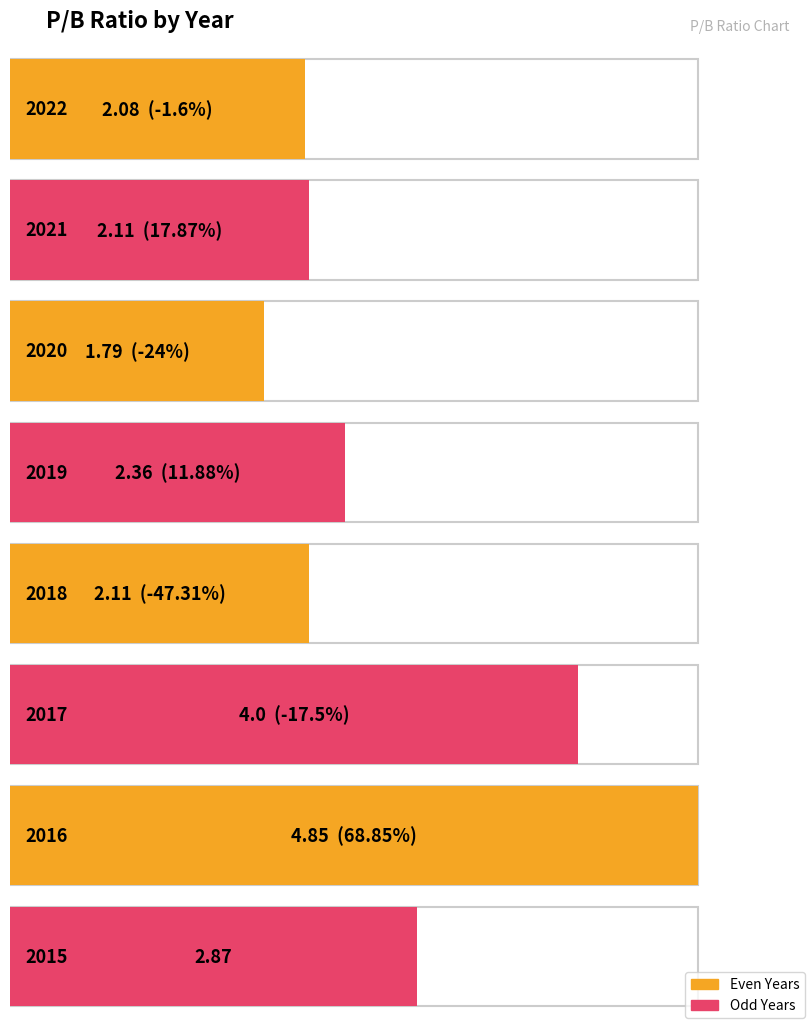

At which category does the chart reach its minimum across all series?

2020